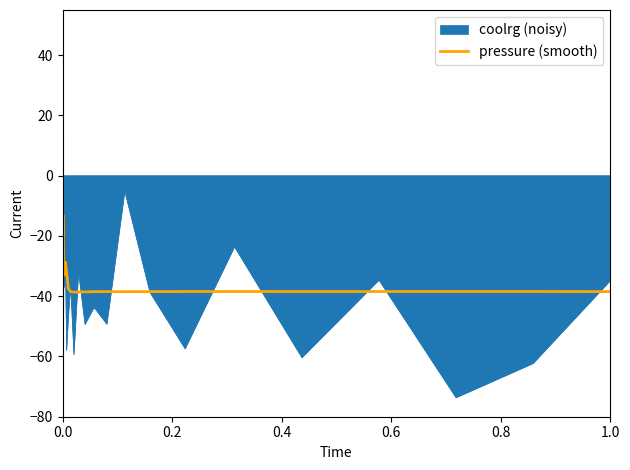

What is the value of the 37th point from the left?

-38.4